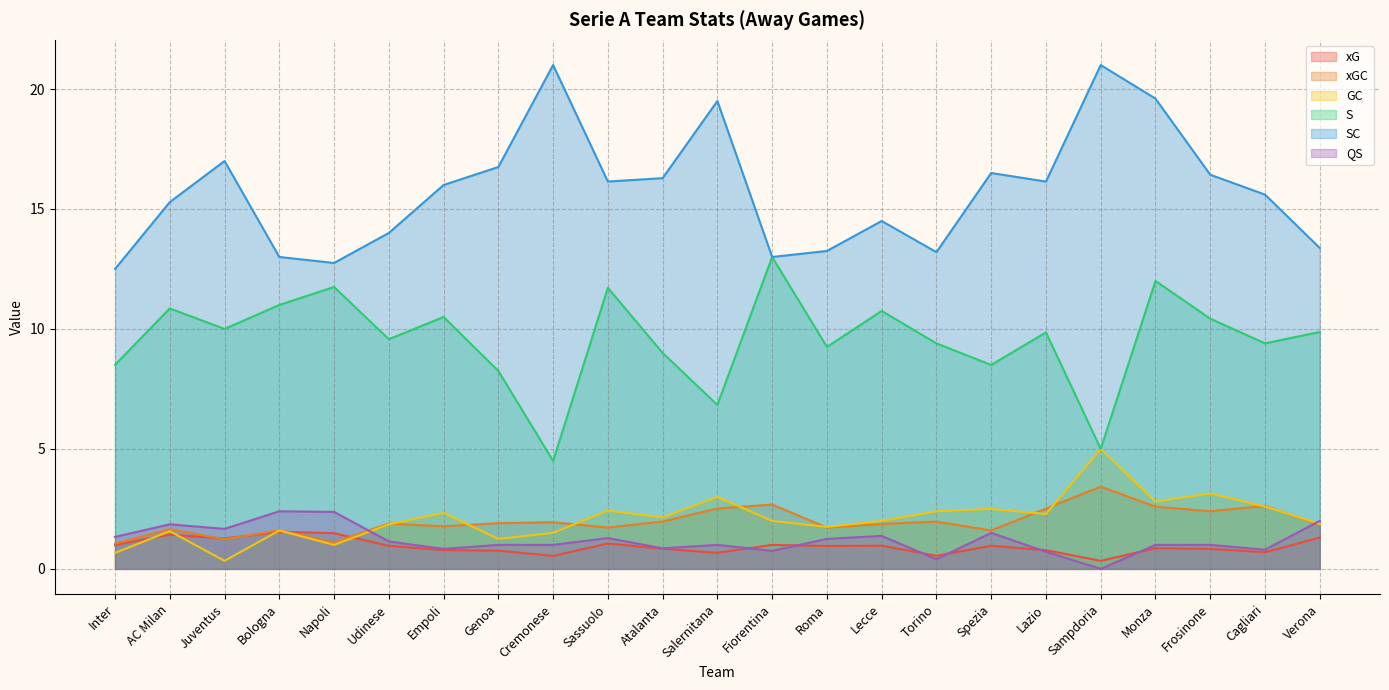

At which category does GC reach its first local valley?

Juventus